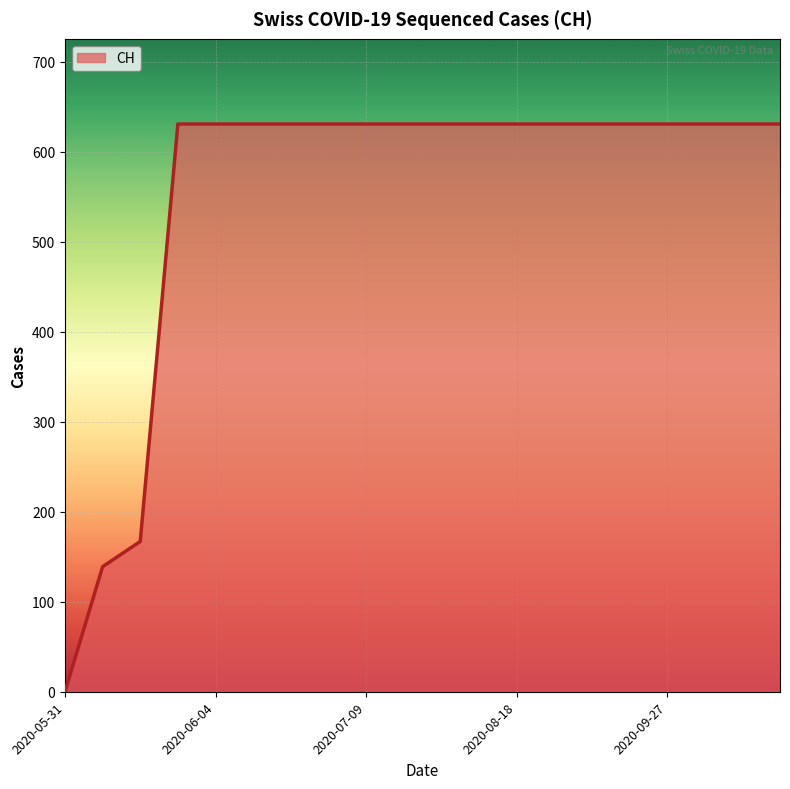

What is the greatest value displayed?

631